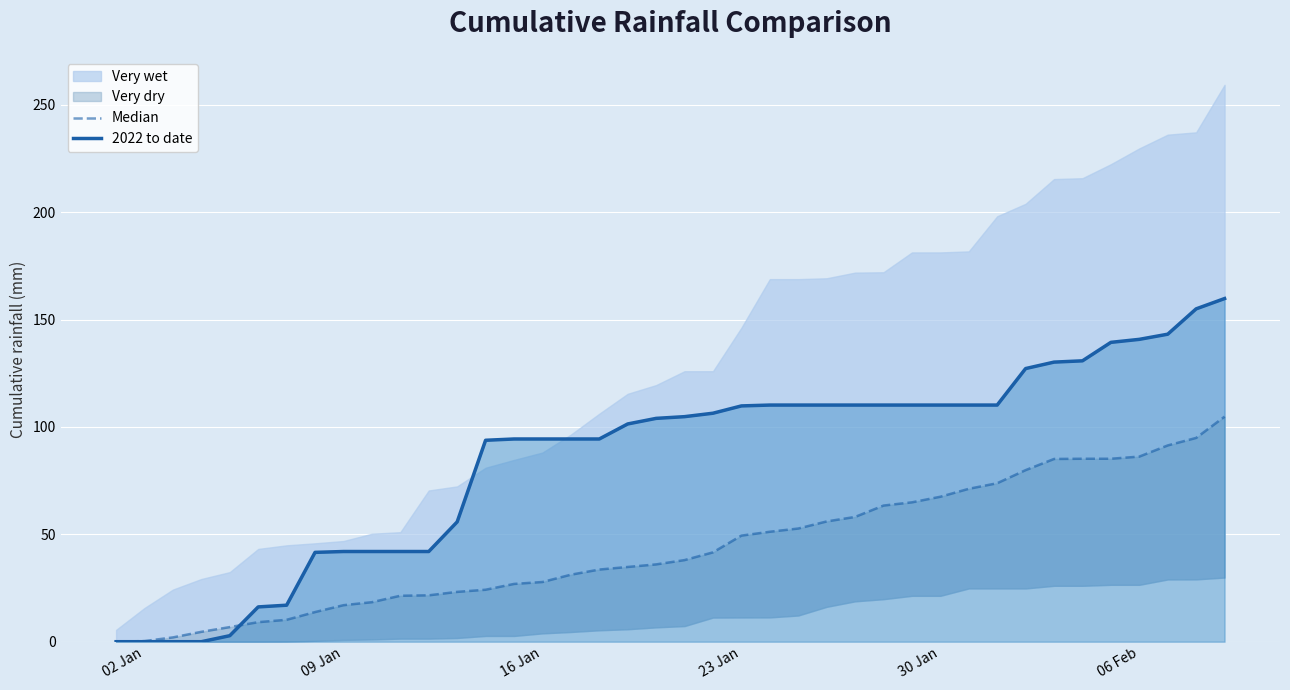

After their last crossing, which series has the higher values: 2022 to date or Median?

2022 to date